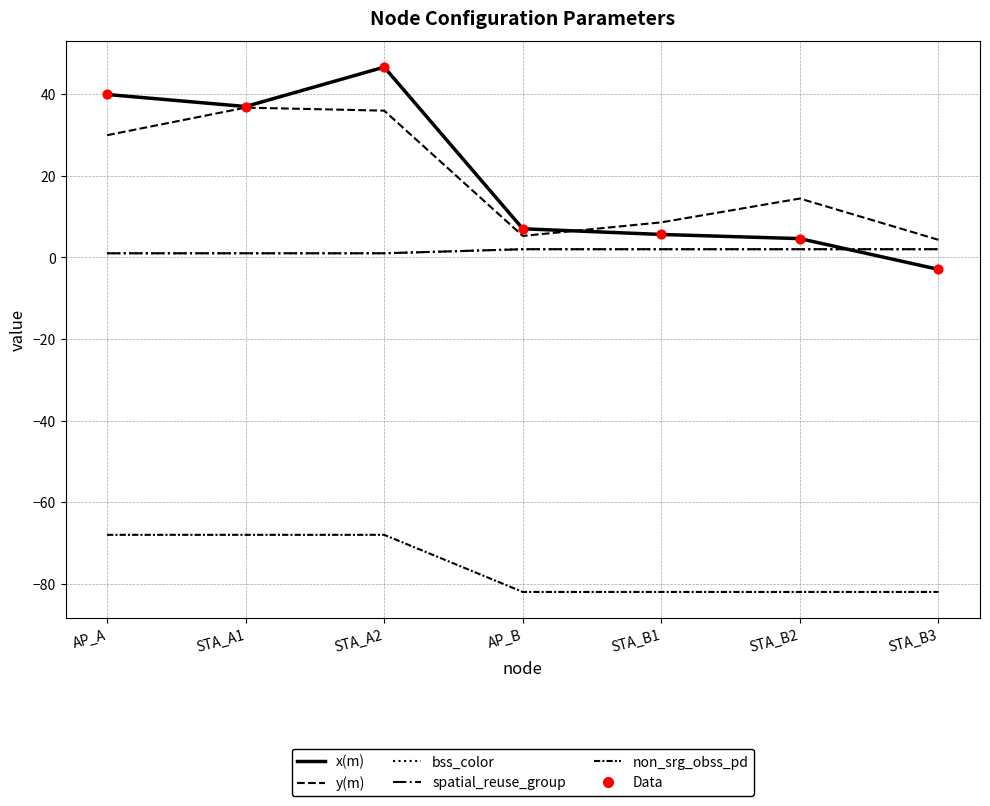

Is the value of spatial_reuse_group at STA_B3 greater than the value of x(m) at AP_A?

No